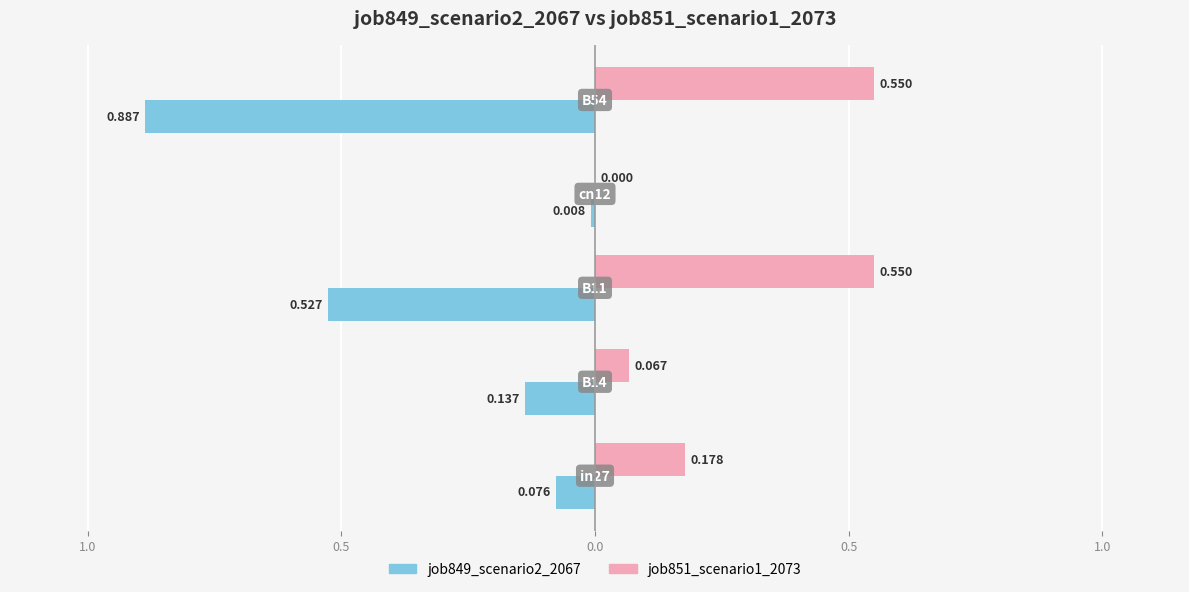

Reading left to right, list all the values displayed in this chart.

job849_scenario2_2067: 1.5=-0.1	1.0=-0.1	0.5=-0.5	0.0=-0.0	0.5=-0.9
job851_scenario1_2073: 1.5=0.2	1.0=0.1	0.5=0.6	0.0=0.0	0.5=0.6